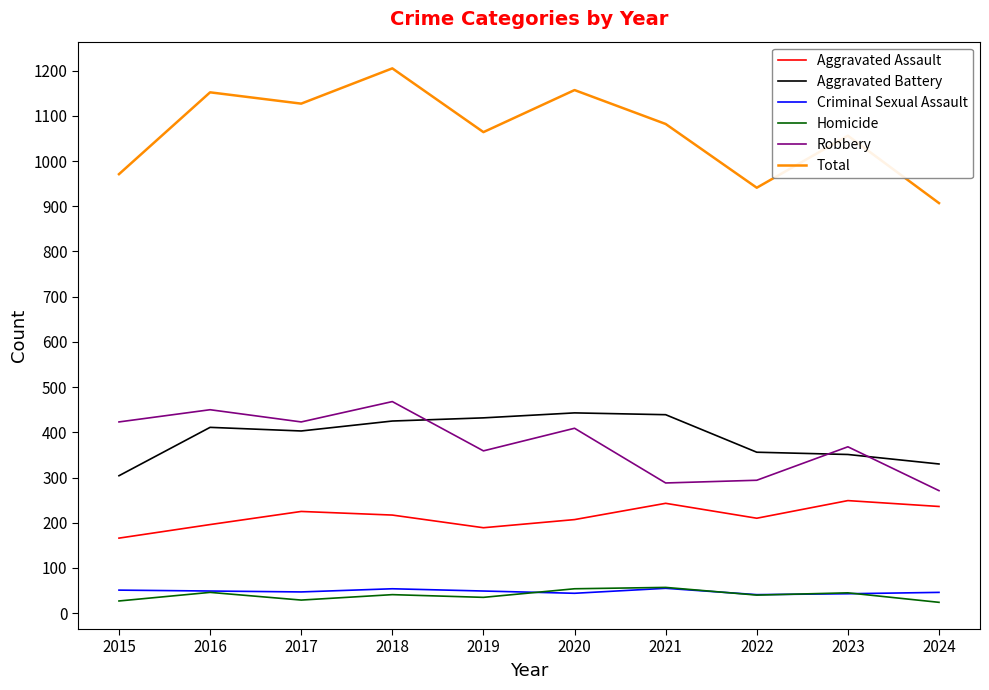

True or false: Criminal Sexual Assault has a value of 49 at 2019.

True